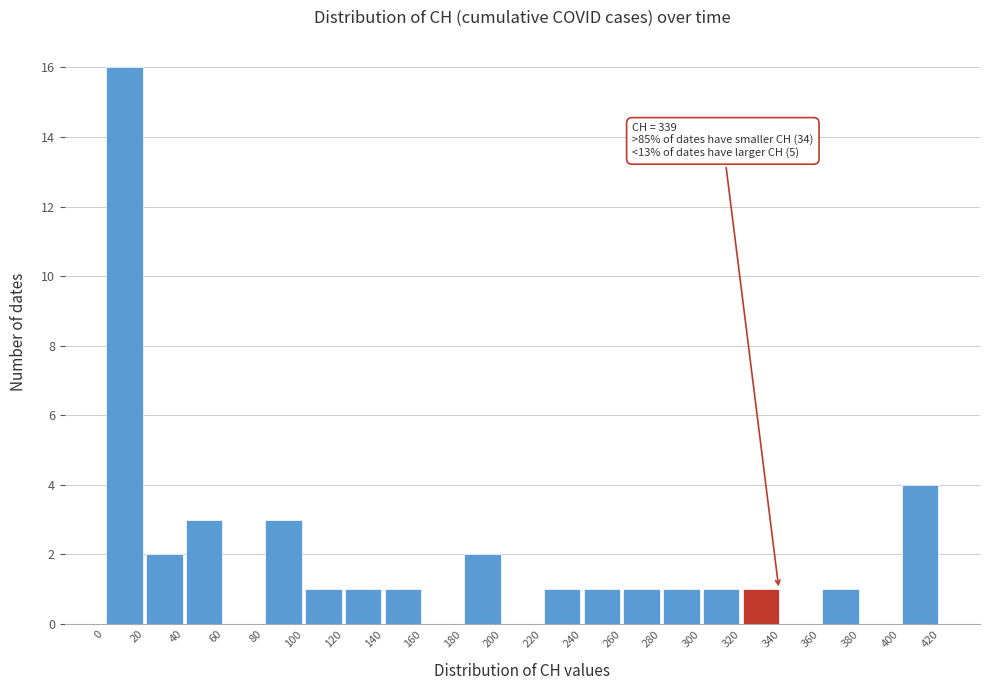

Which range on the x-axis has the tallest bar?

0 to 20